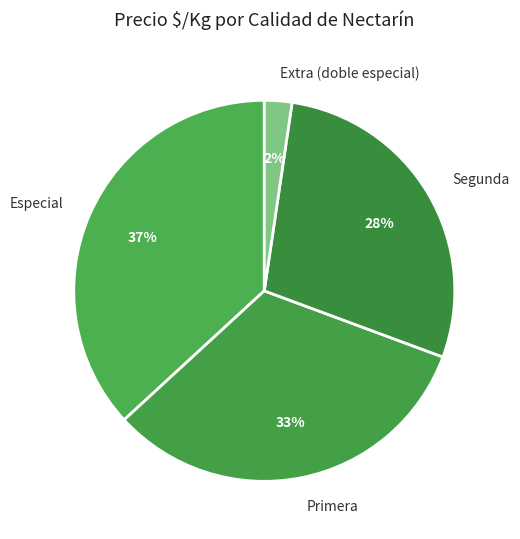

Which category has the smallest portion of the pie?

Extra (doble especial)